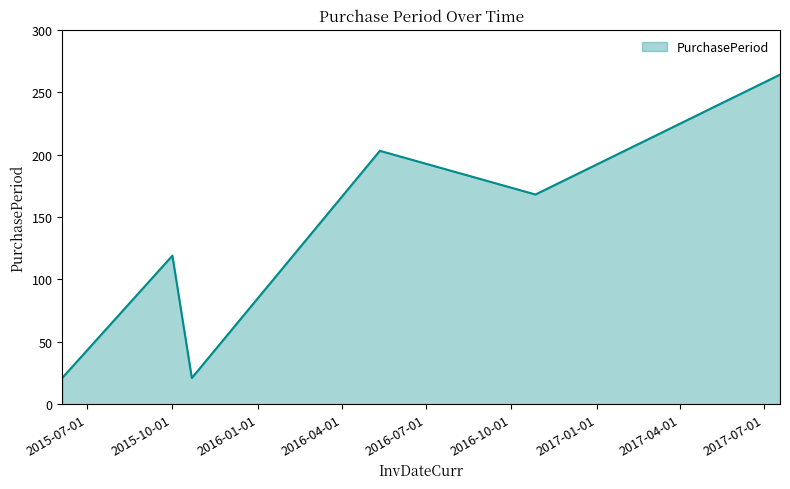

What is the minimum value shown in the chart?

21